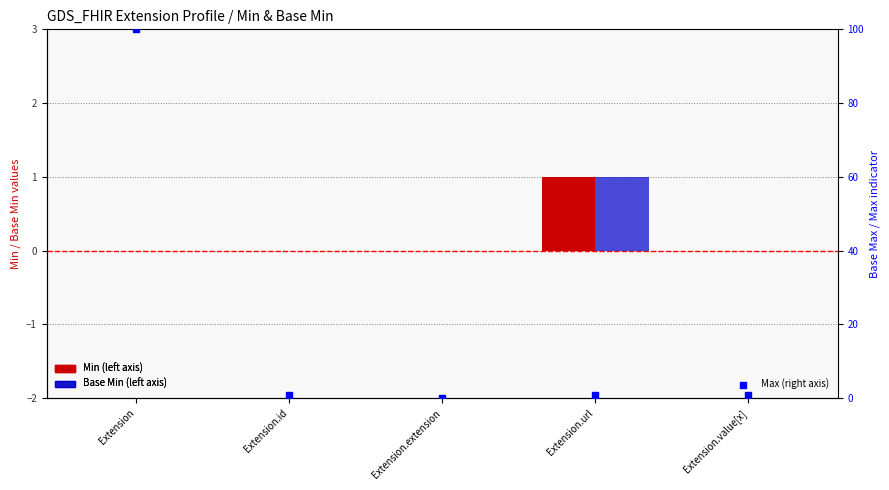

Which series reaches the minimum Y coordinate?

Min